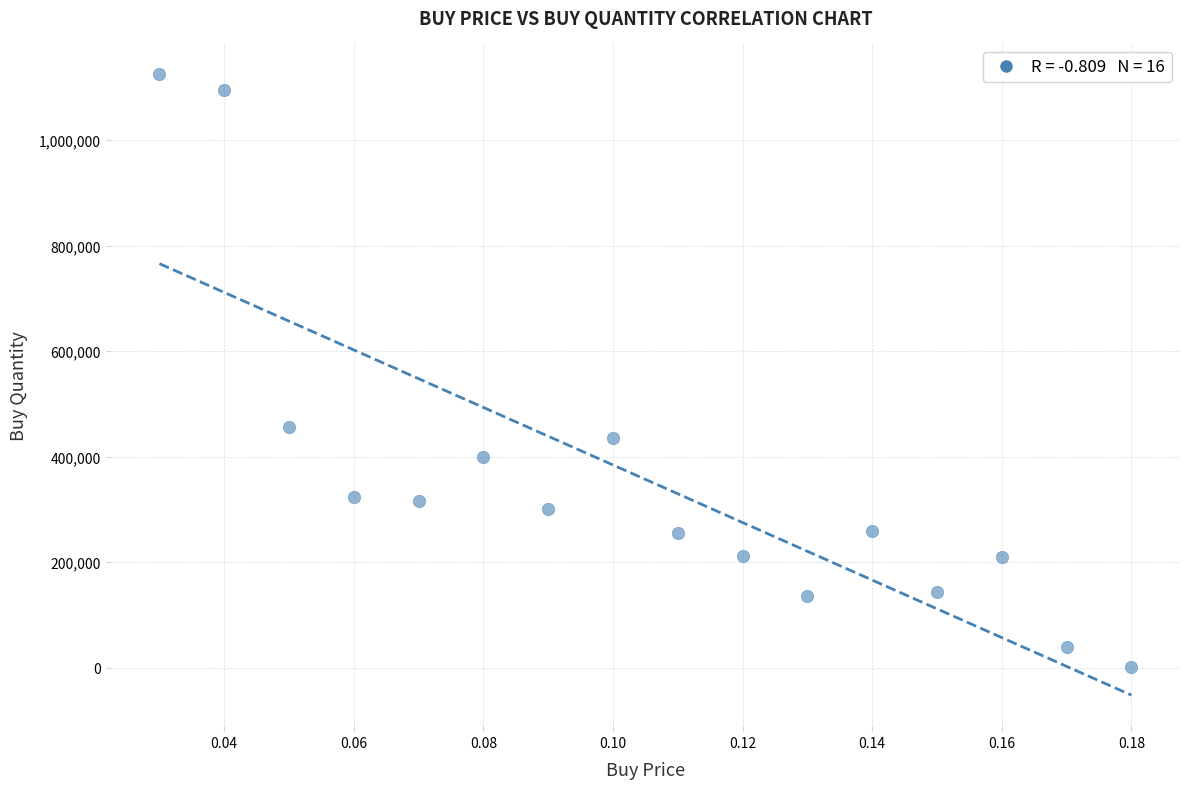

What is the range of Y values (max minus min)?

1122571